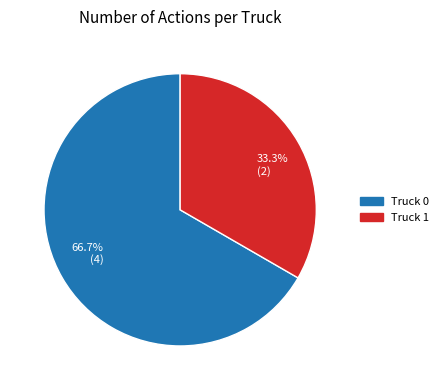

Which has a higher value, Truck 1 or Truck 0?

Truck 0